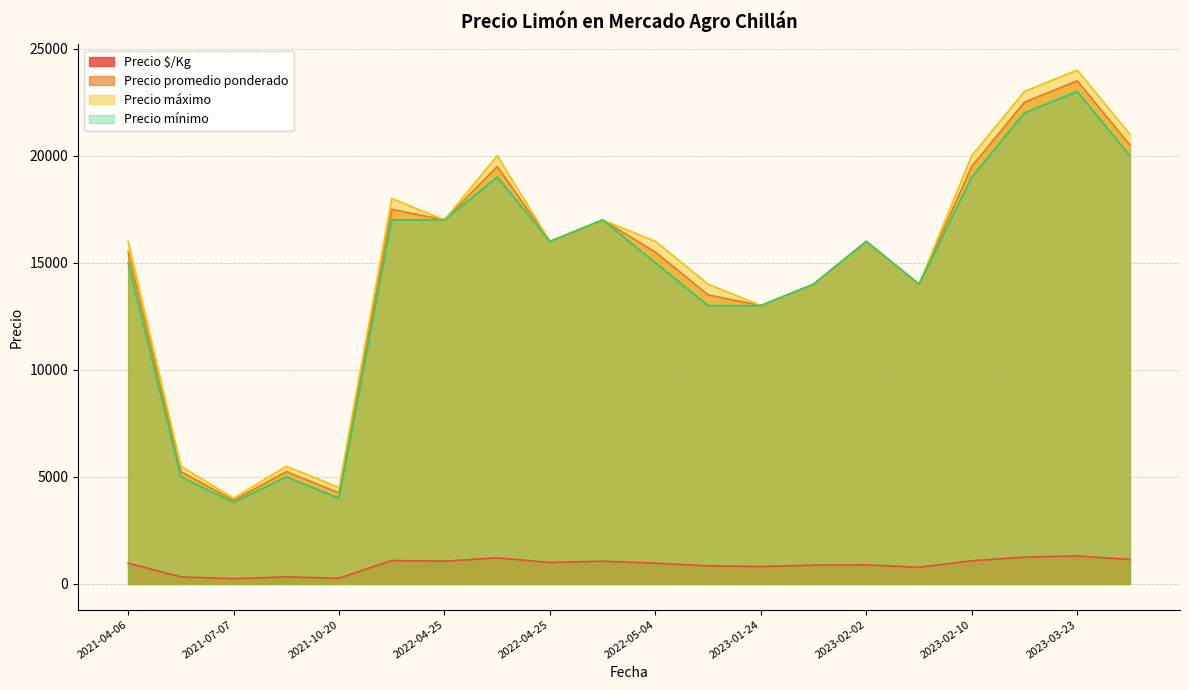

Does the chart have visible grid lines?

Yes